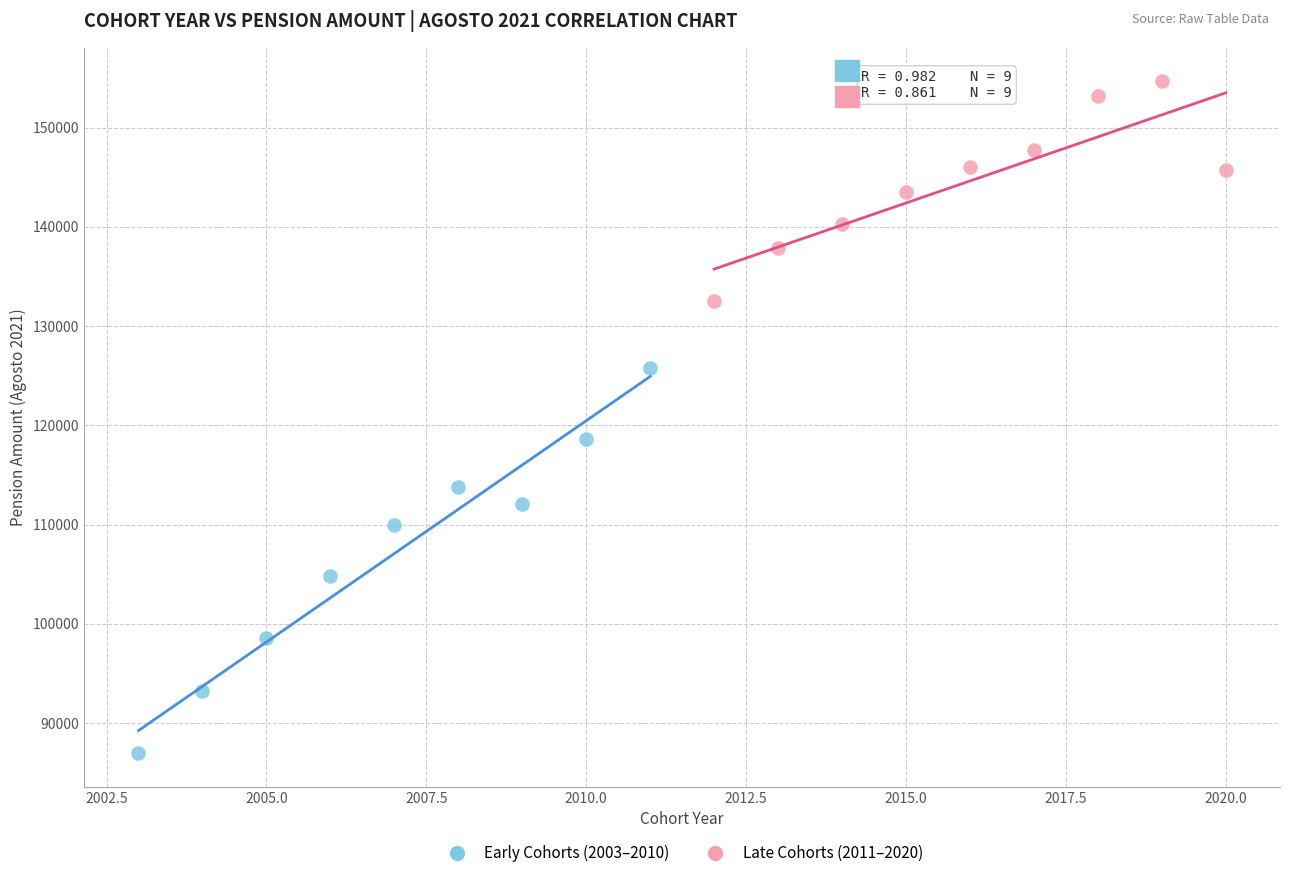

Which series reaches the minimum Y coordinate?

Early Cohorts (2003–2010)